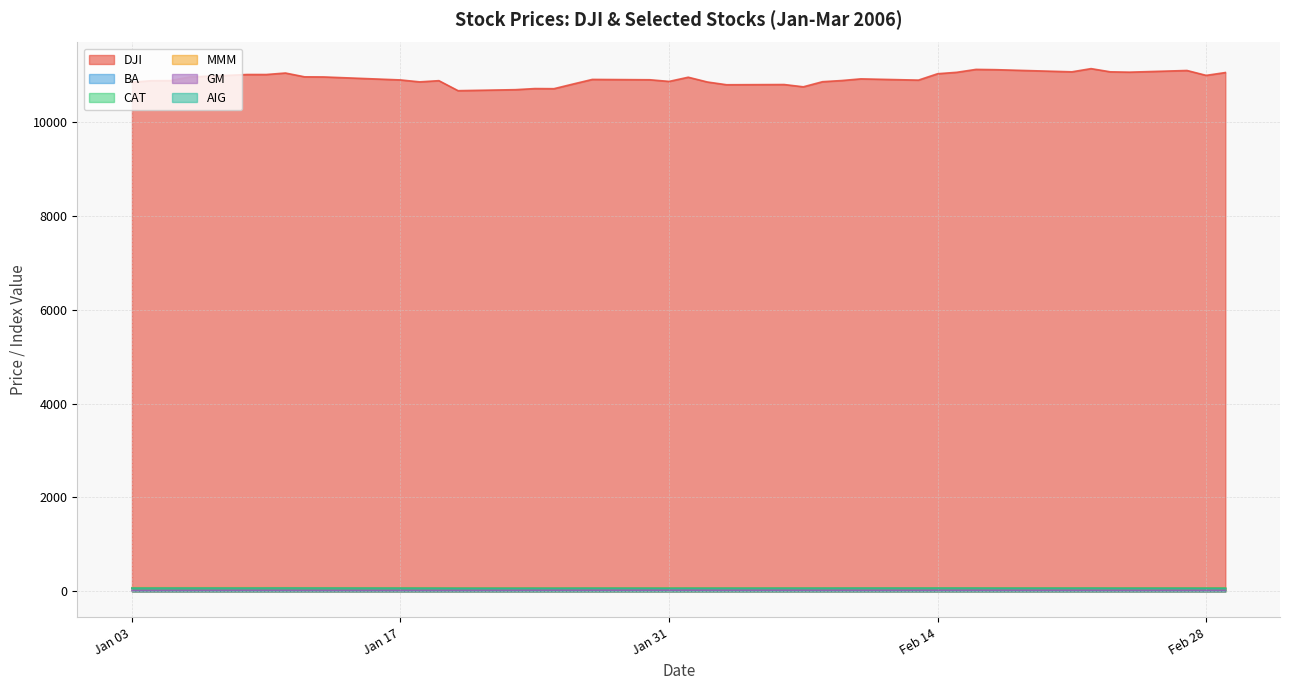

At which category does AIG reach its first local peak?

2006-01-06